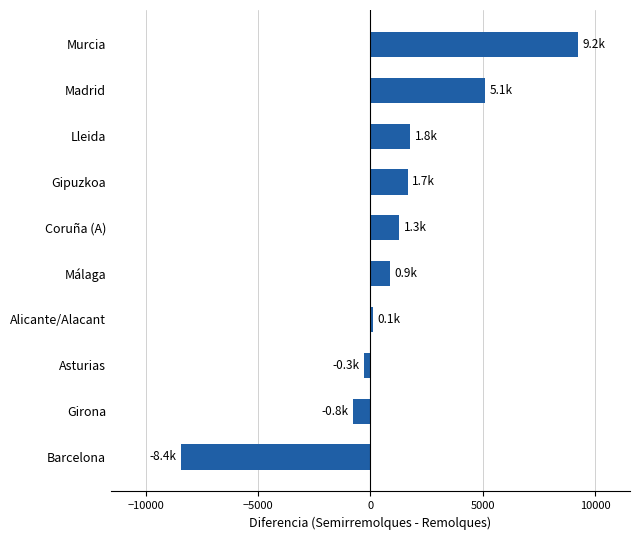

Which category has the highest value across all series?

Murcia